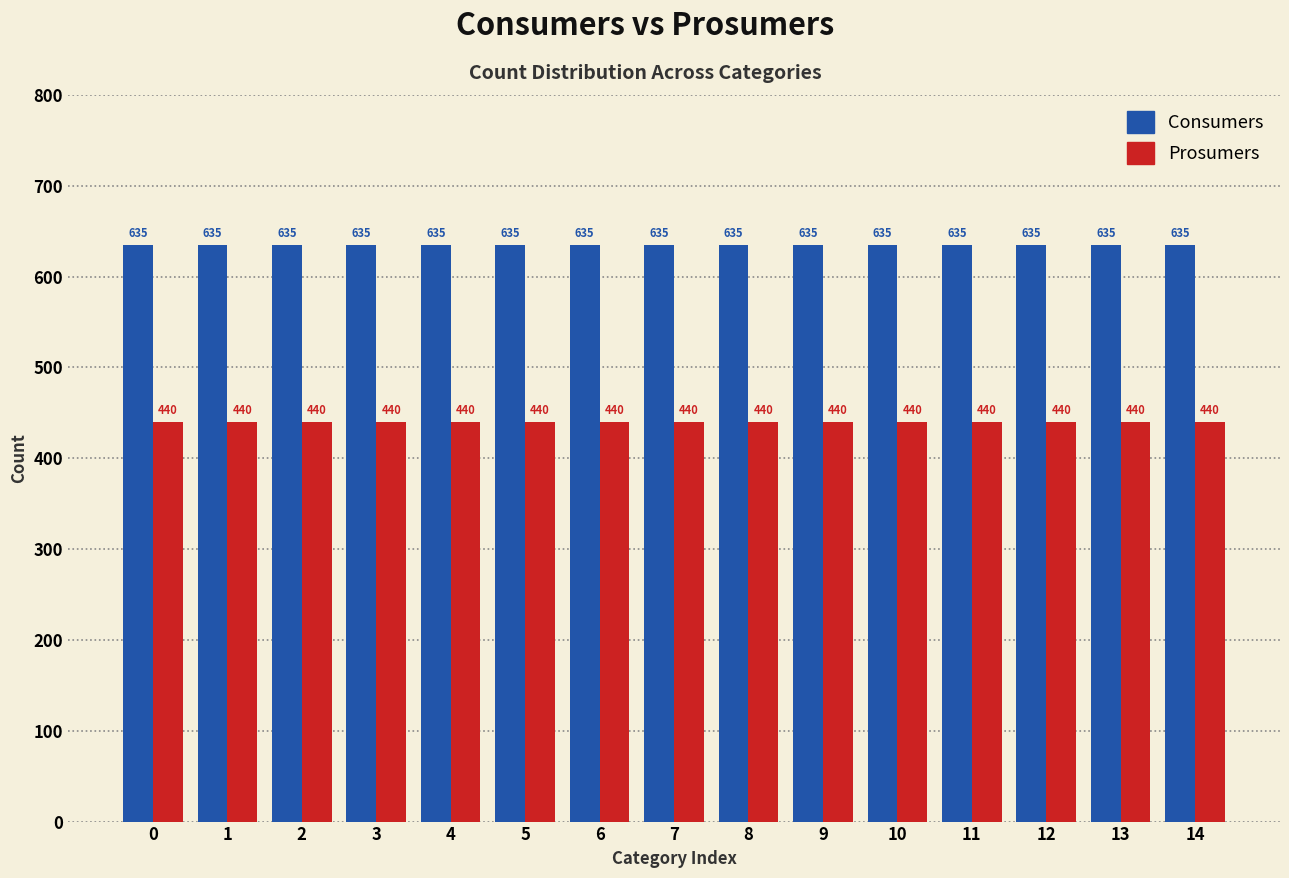

Reading left to right, transcribe all the data shown in this chart.

Consumers: 0=635	1=635	2=635	3=635	4=635	5=635	6=635	7=635	8=635	9=635	10=635	11=635	12=635	13=635	14=635
Prosumers: 0=440	1=440	2=440	3=440	4=440	5=440	6=440	7=440	8=440	9=440	10=440	11=440	12=440	13=440	14=440